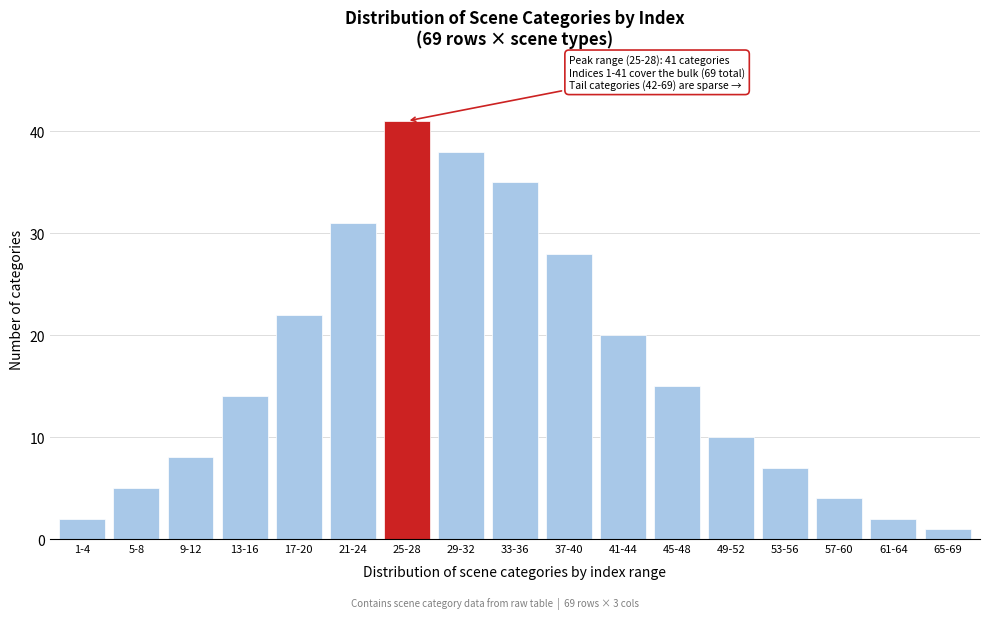

Reading left to right, transcribe all the data shown in this chart.

2	5	8	14	22	31	41	38	35	28	20	15	10	7	4	2	1